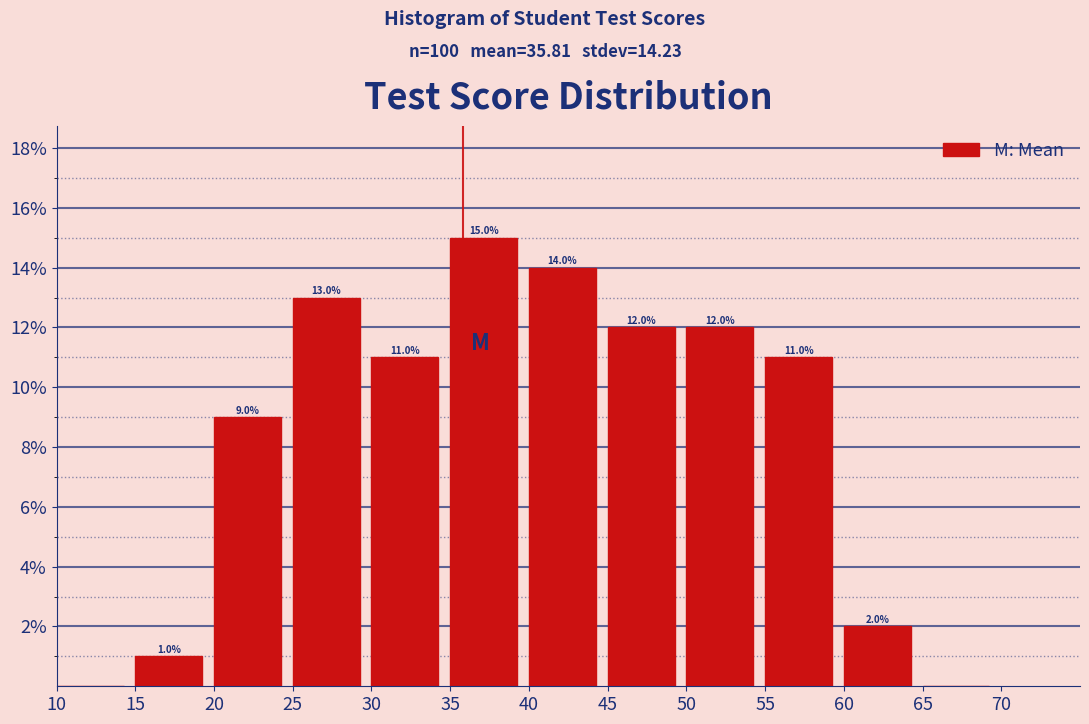

Which range on the x-axis has the tallest bar?

35 to 40